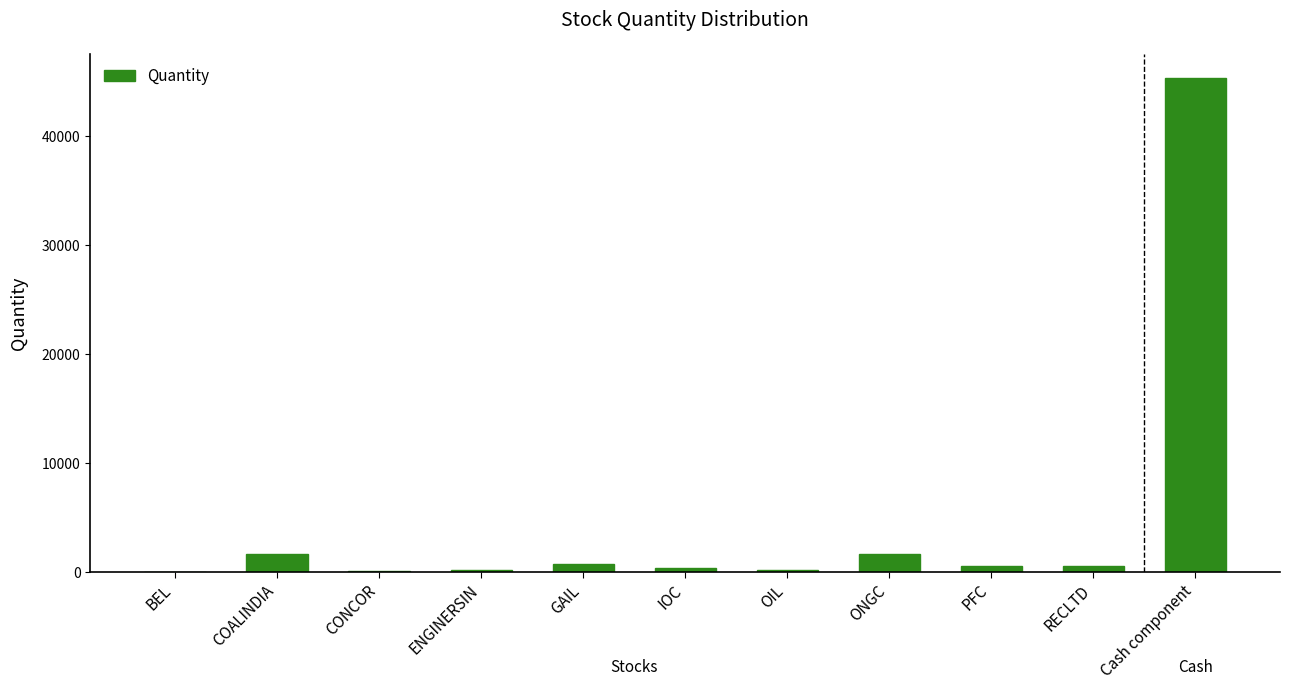

The value at CONCOR is 123. True or false?

True